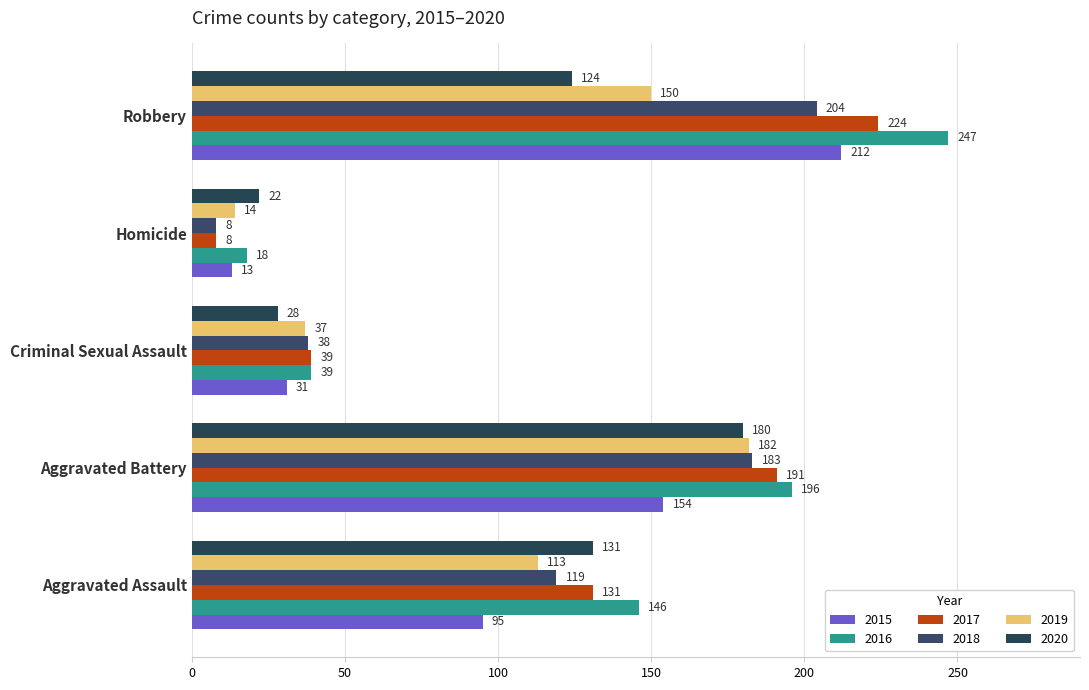

What is the difference between the 2019 values at Aggravated Battery and Robbery?

32